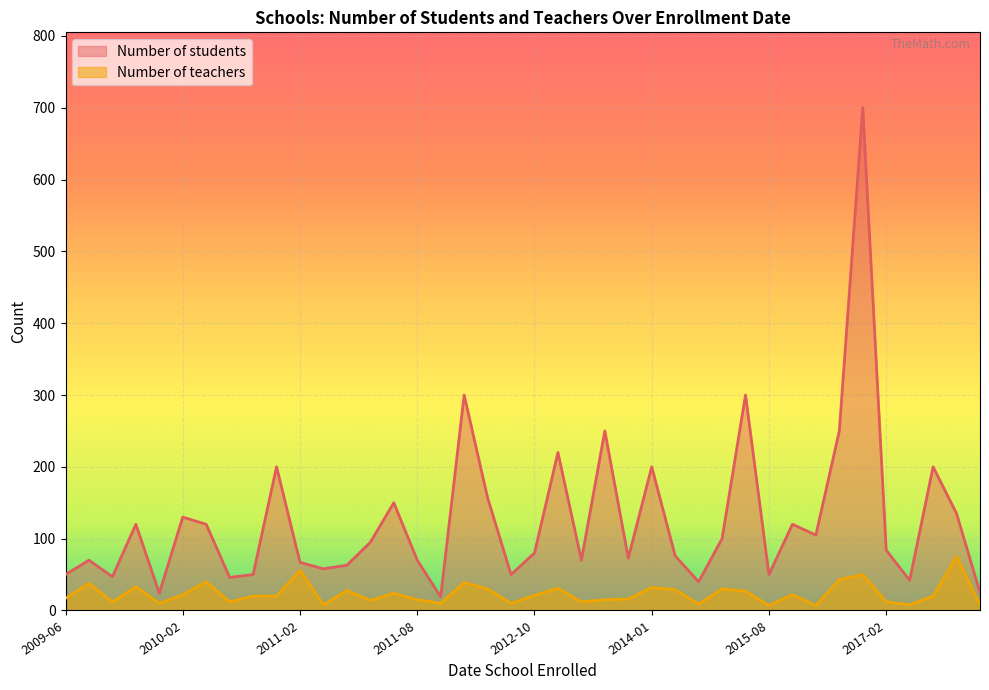

Is it true that the value at 2012-03-23 is 209?

False